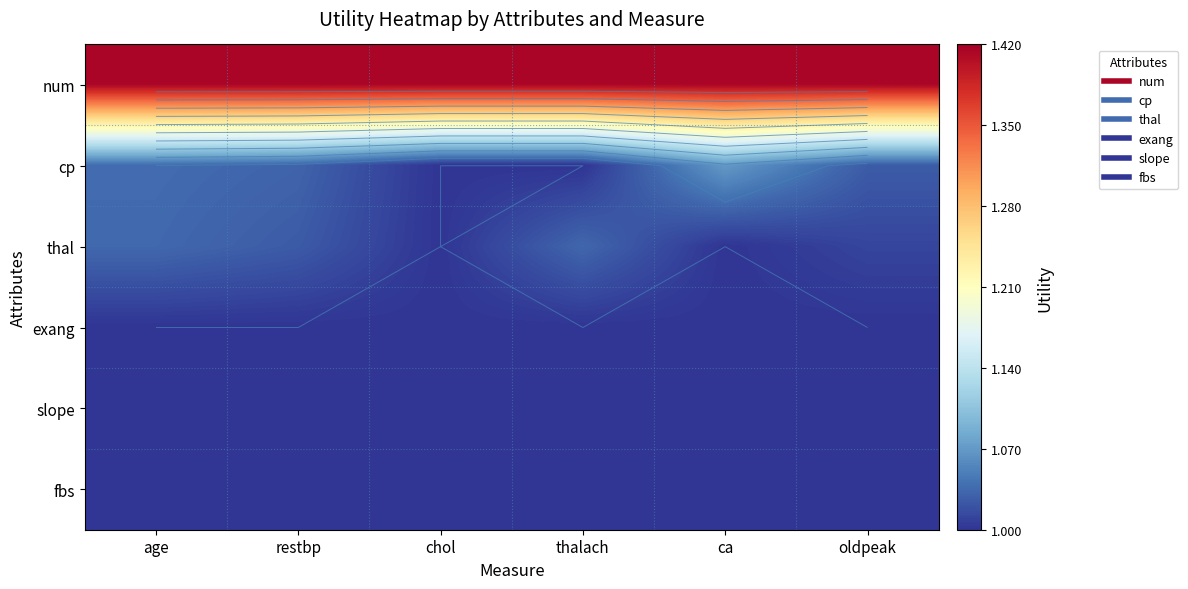

Which category has the lowest value in the fbs series?

age